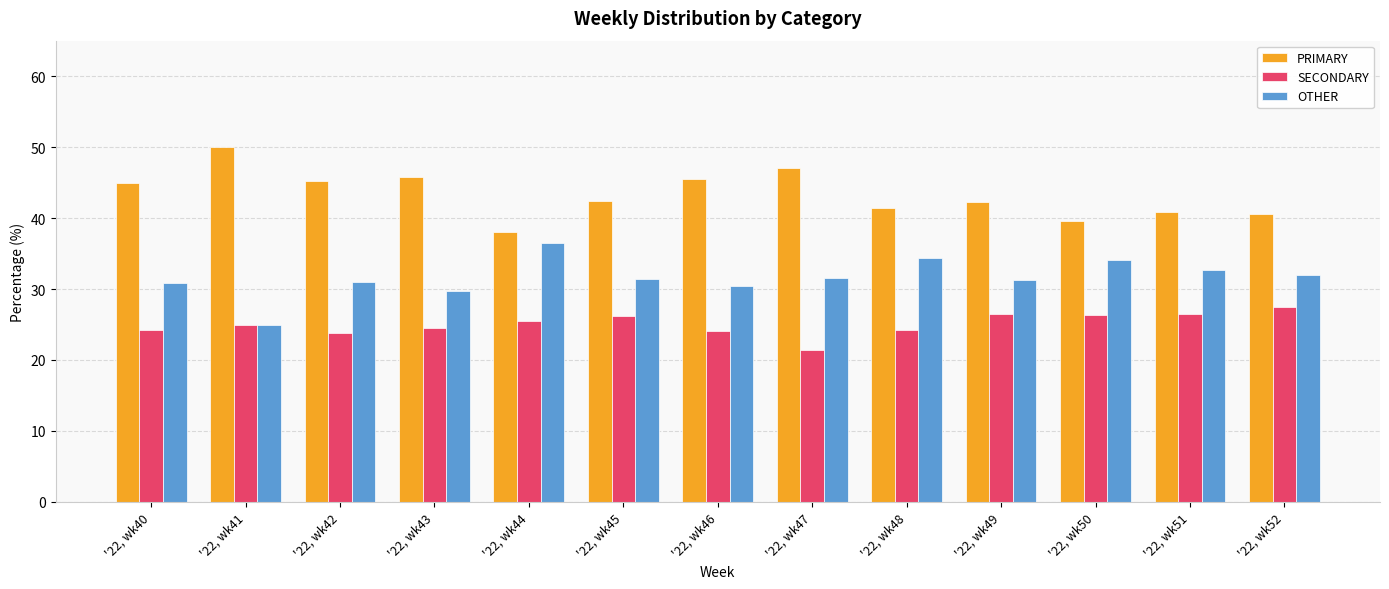

List the series in order of their peak value, highest first.

PRIMARY, OTHER, SECONDARY